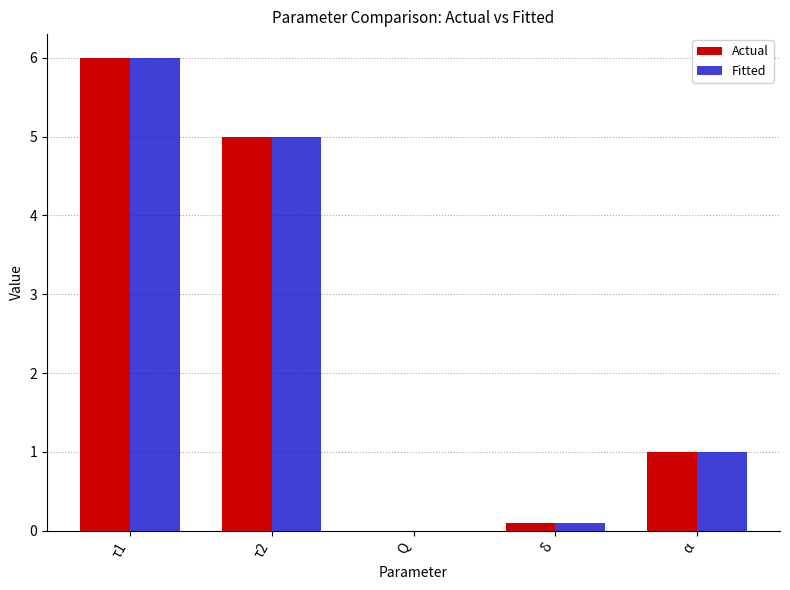

Is it true that Actual equals 1.0 at τ2?

False